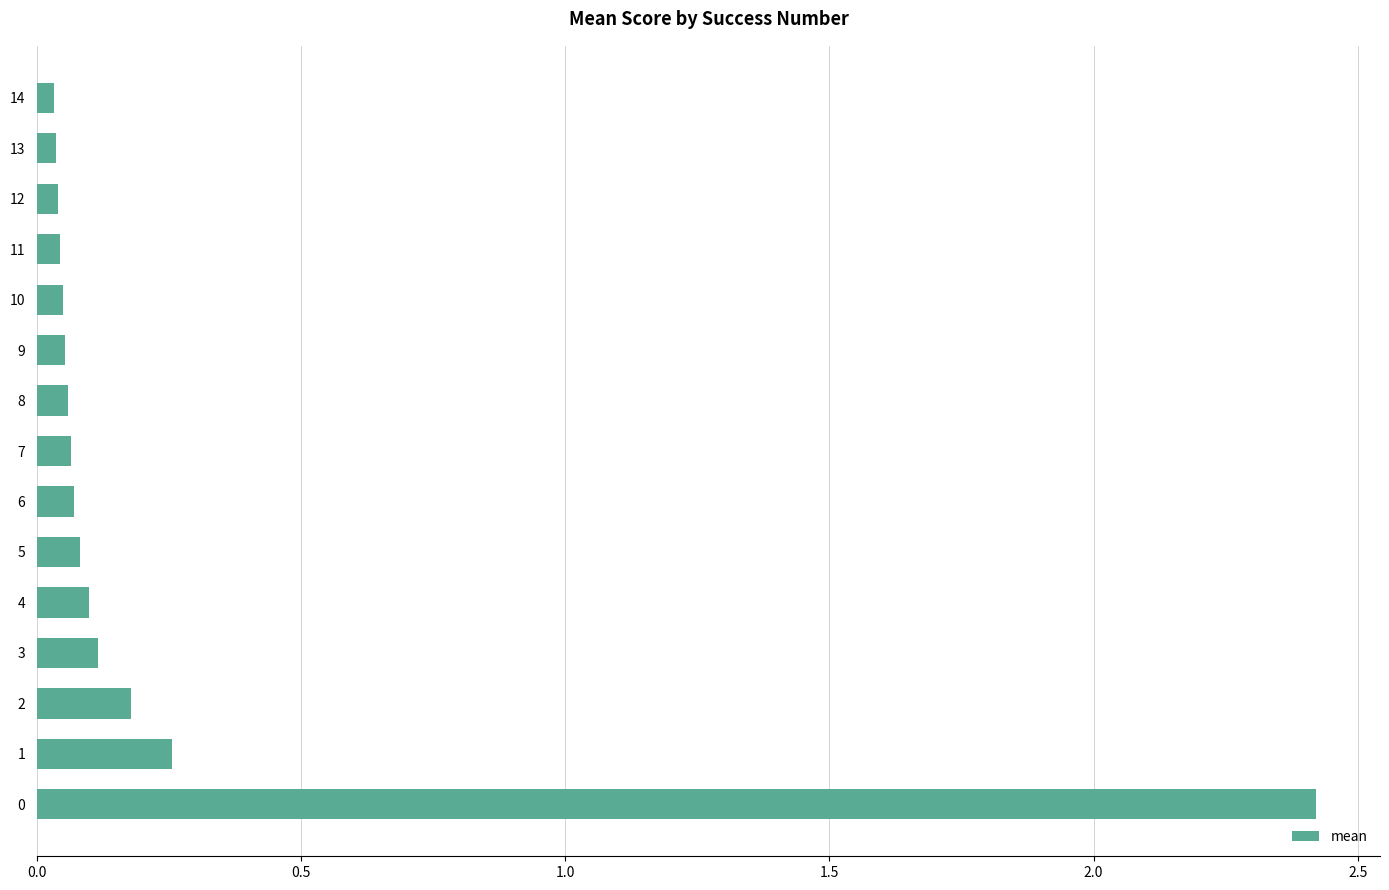

Does the chart contain any negative values?

No